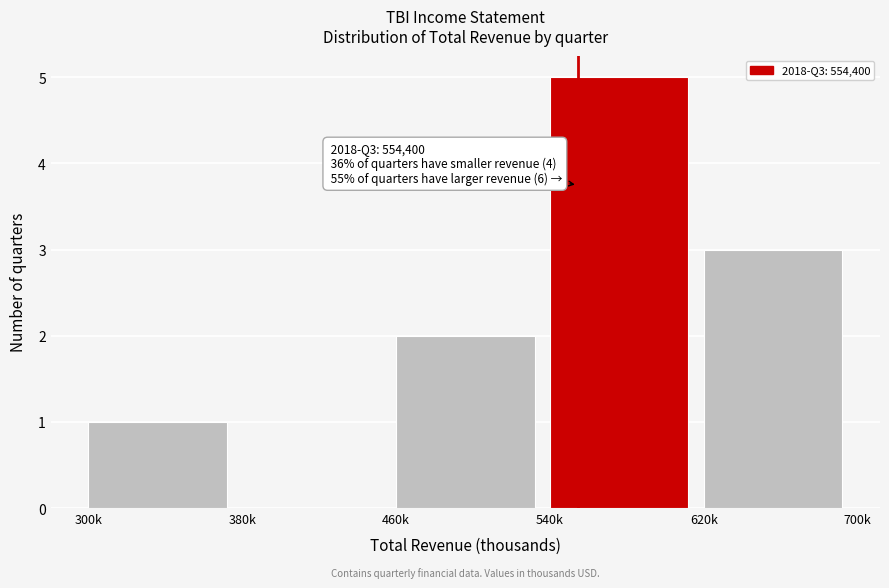

Reading left to right, transcribe all the data shown in this chart.

300k=1	380k=0	460k=2	540k=5	620k=3